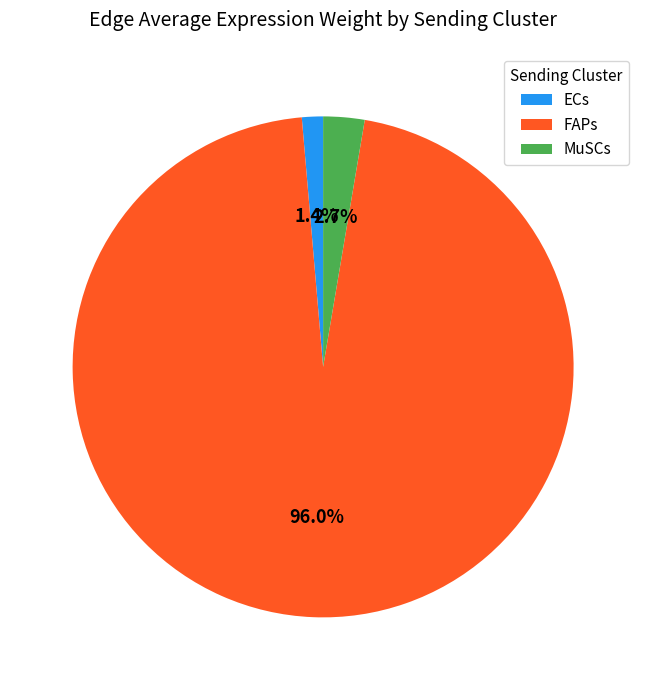

Which slice represents more than half of the pie?

FAPs